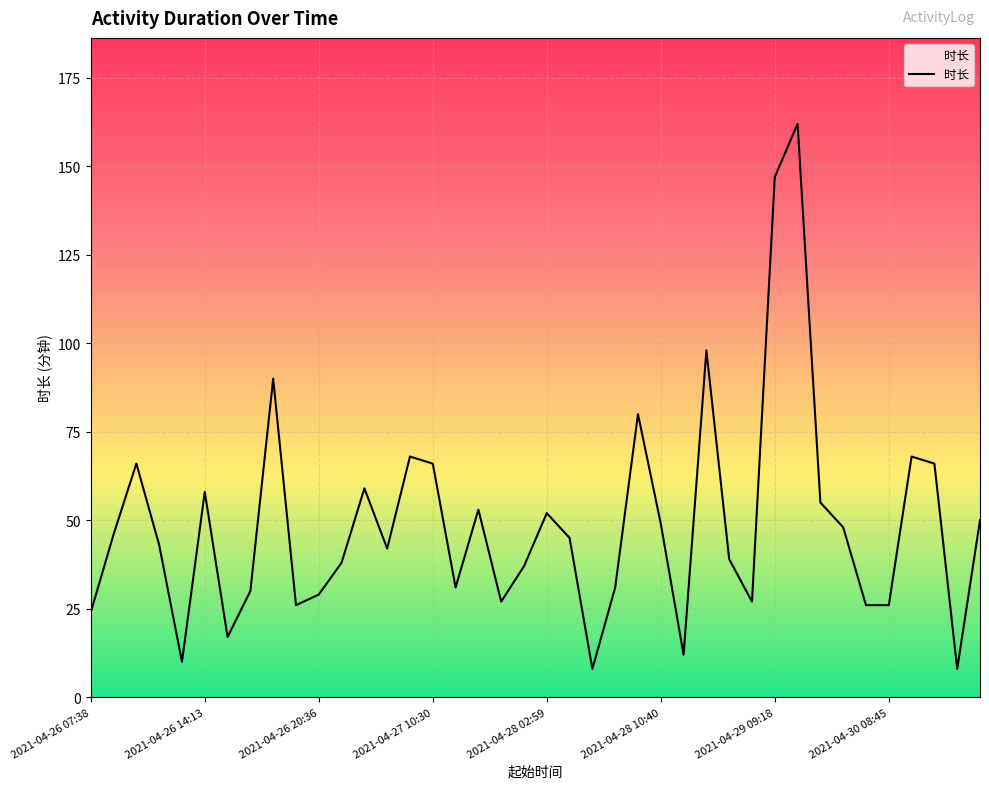

What is the difference between the maximum and minimum values?

154